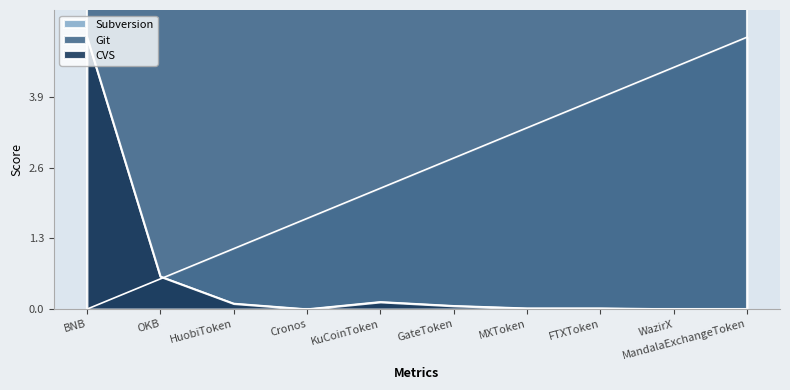

What is the difference between the maximum and minimum values in the CVS series?

5.0